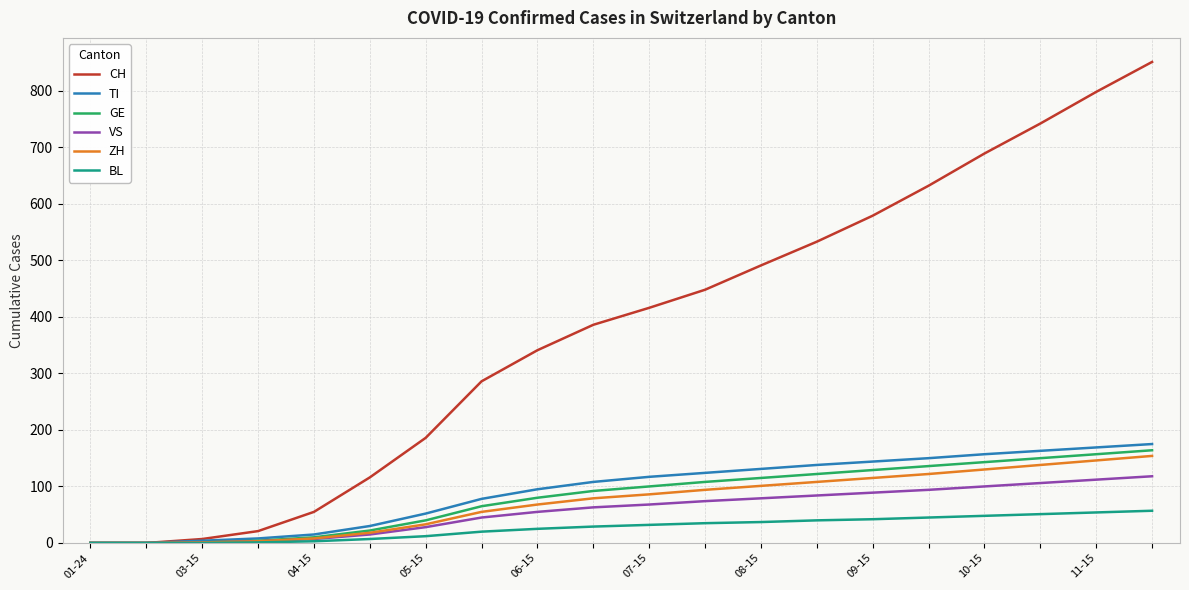

Does the chart have visible grid lines?

Yes